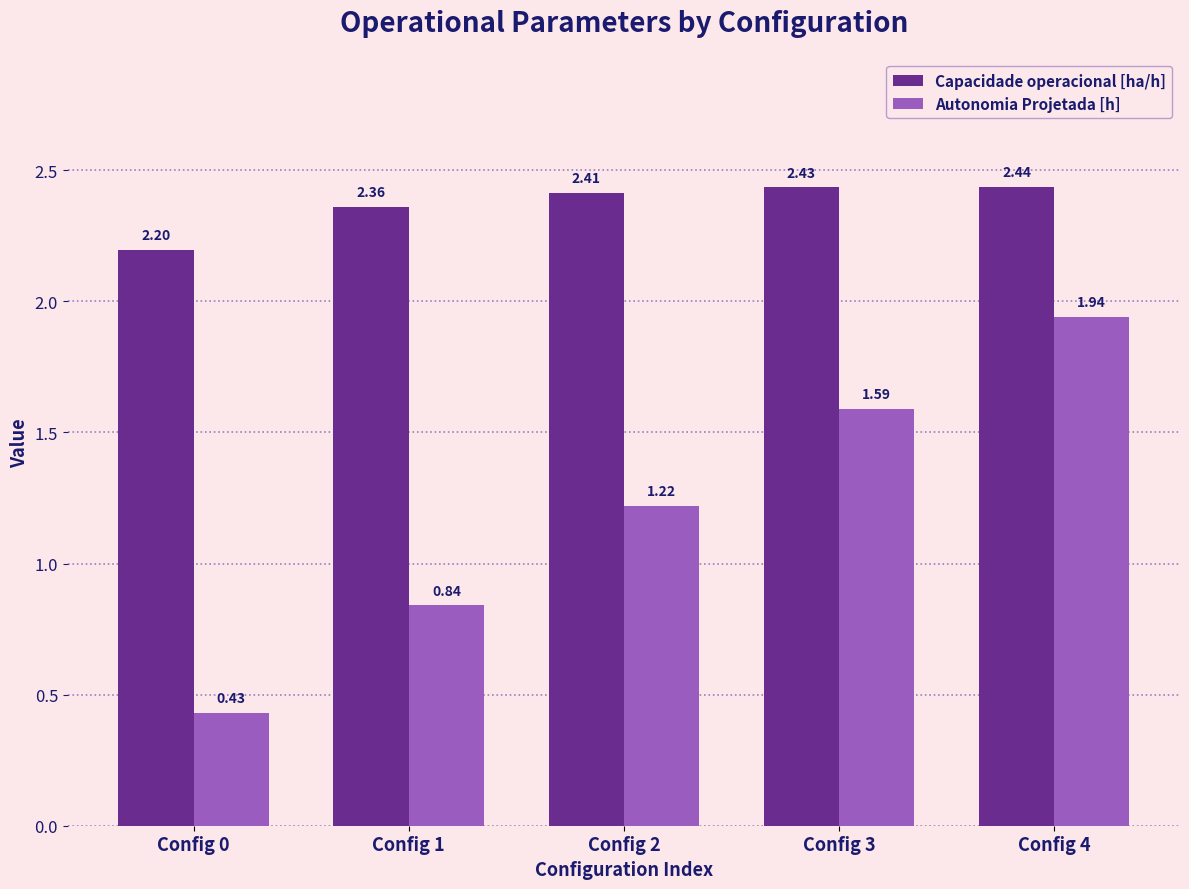

At Config 0, list the series in order from largest to smallest.

Capacidade operacional [ha/h], Autonomia Projetada [h]